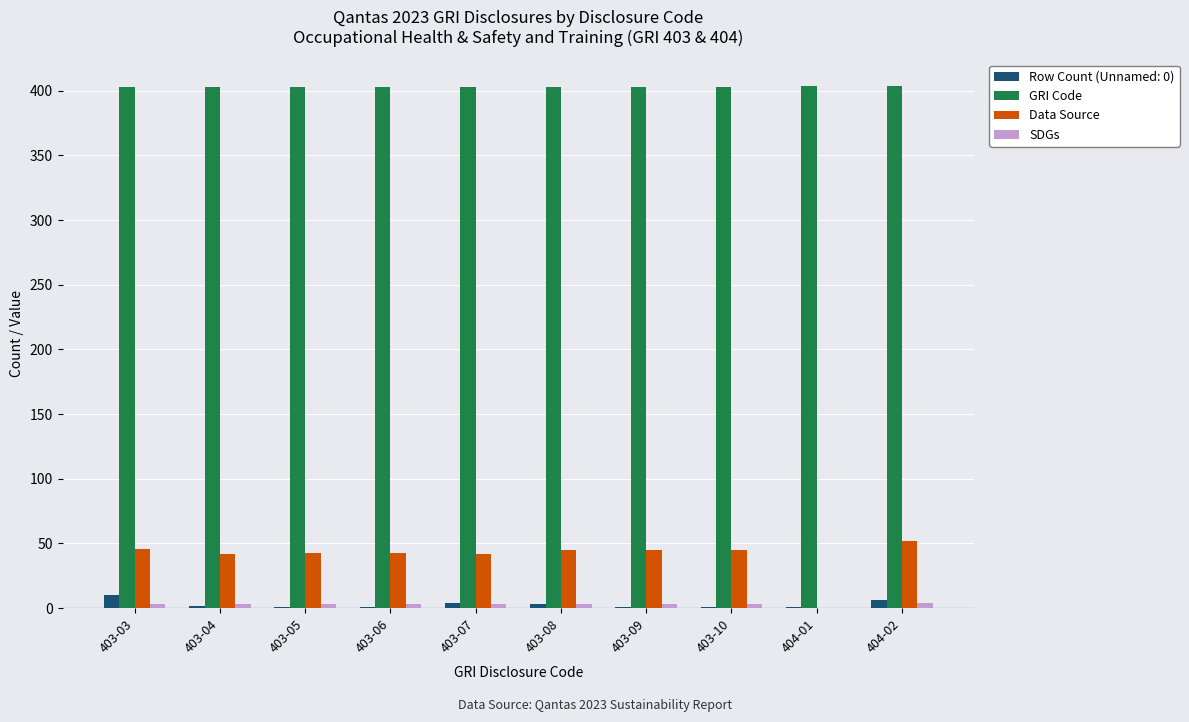

How many values in the GRI Code series exceed 403?

2